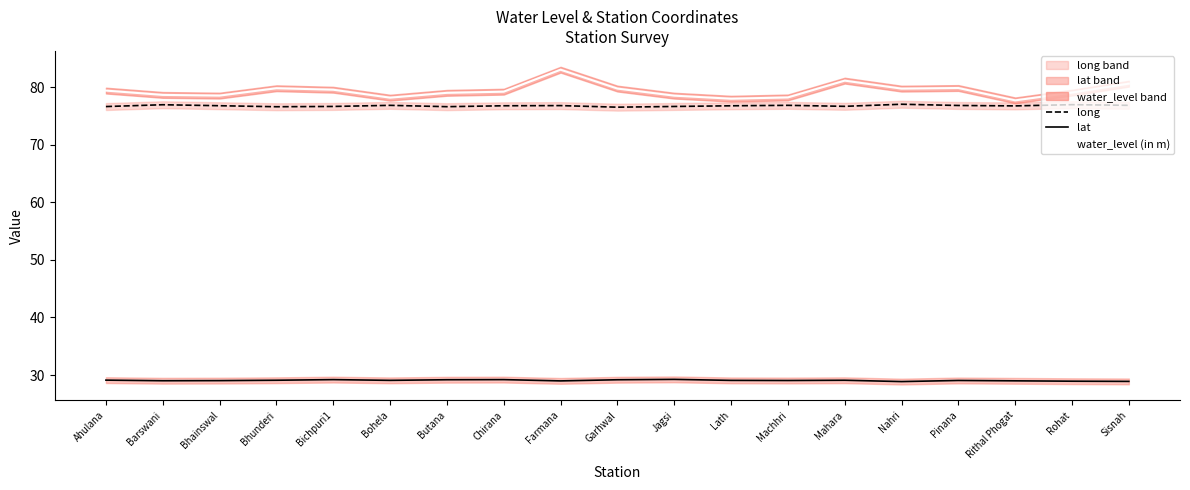

Reading right to left, list all the values displayed in this chart.

long: Sisnah=76.9	Rohat=77.0	Rithal Phogat=76.8	Pinana=76.8	Nahri=77.0	Mahara=76.7	Machhri=76.9	Lath=76.8	Jagsi=76.7	Garhwal=76.5	Farmana=76.8	Chirana=76.8	Butana=76.6	Bohela=76.9	Bichpuri1=76.7	Bhunderi=76.6	Bhainswal=76.8	Barswani=77.0	Ahulana=76.6
lat: Sisnah=28.9	Rohat=28.9	Rithal Phogat=29.0	Pinana=29.1	Nahri=28.9	Mahara=29.1	Machhri=29.1	Lath=29.1	Jagsi=29.2	Garhwal=29.2	Farmana=29.0	Chirana=29.2	Butana=29.2	Bohela=29.1	Bichpuri1=29.2	Bhunderi=29.1	Bhainswal=29.0	Barswani=29.0	Ahulana=29.1
water_level (in m): Sisnah=80.6	Rohat=79.1	Rithal Phogat=77.7	Pinana=79.9	Nahri=79.8	Mahara=81.2	Machhri=78.2	Lath=78.0	Jagsi=78.5	Garhwal=79.8	Farmana=83.0	Chirana=79.2	Butana=79.0	Bohela=78.2	Bichpuri1=79.6	Bhunderi=79.8	Bhainswal=78.5	Barswani=78.7	Ahulana=79.4